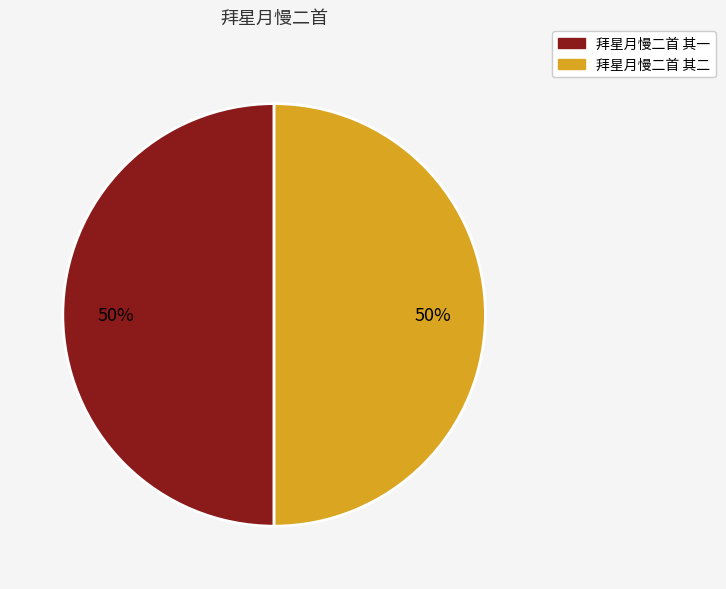

Approximately how many times larger is the value at 拜星月慢二首 其二 compared to 拜星月慢二首 其一?

1.0